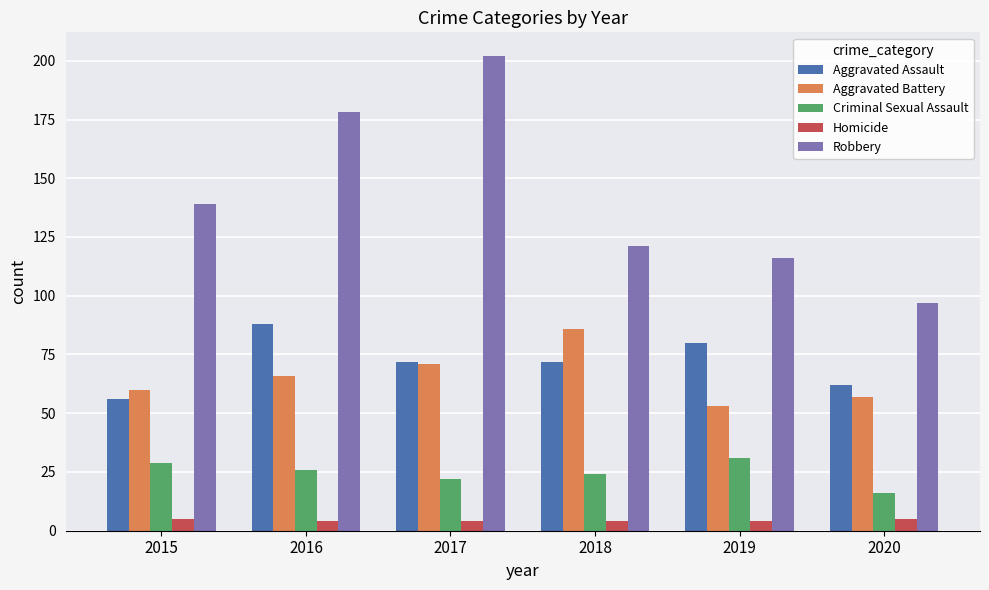

How many series are shown in this chart?

5